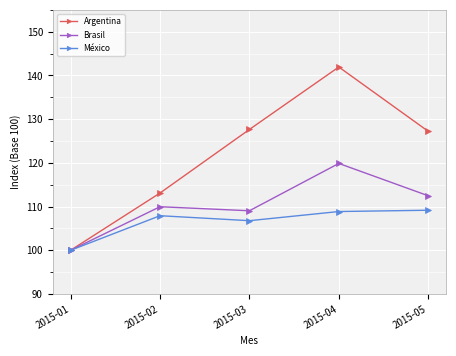

Which category has the lowest value in the México series?

2015-01